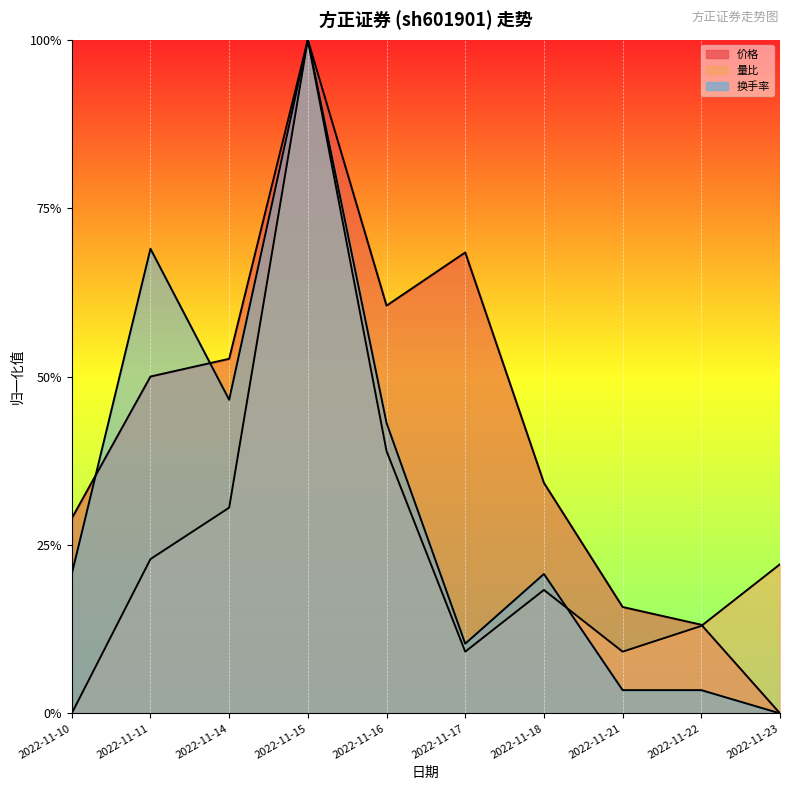

Is the value of 换手率 at 2022-11-22 greater than the value of 量比 at 2022-11-10?

Yes